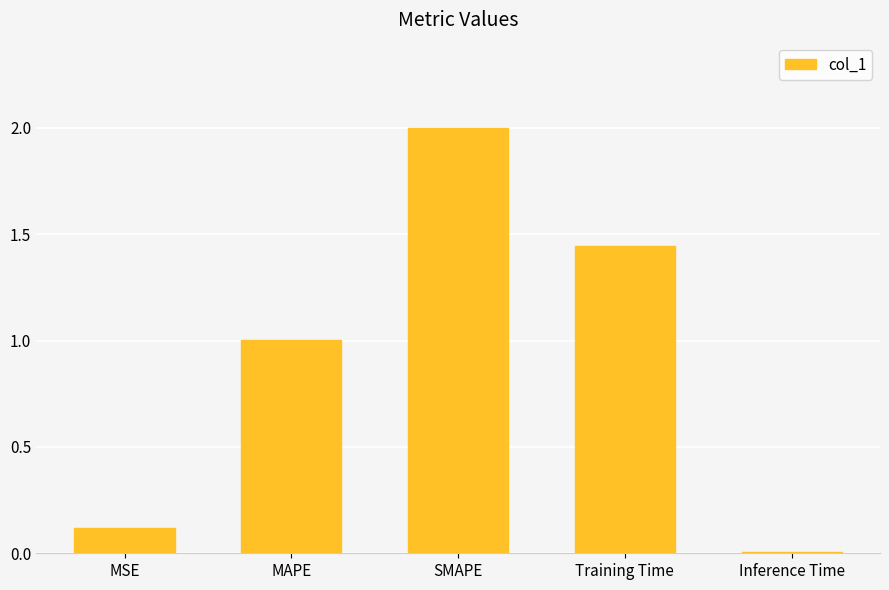

Rank the categories by value from lowest to highest.

Inference Time, MSE, MAPE, Training Time, SMAPE